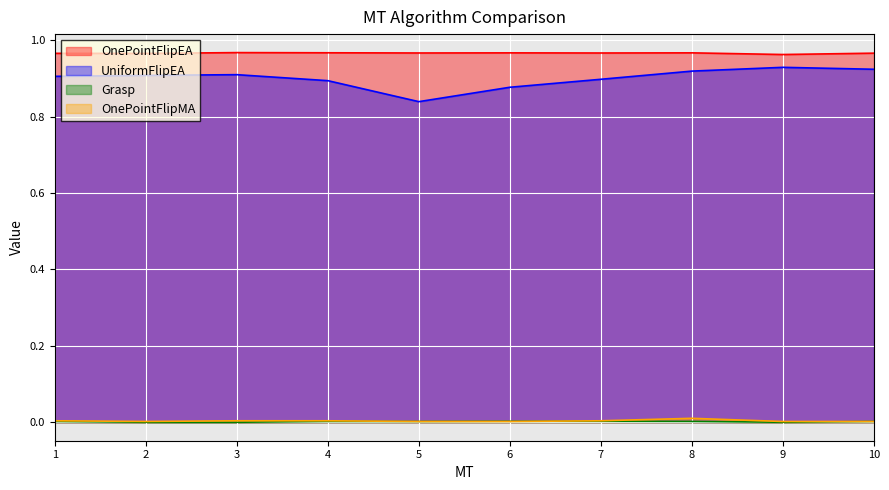

How many interior local valleys does the OnePointFlipEA series have?

4